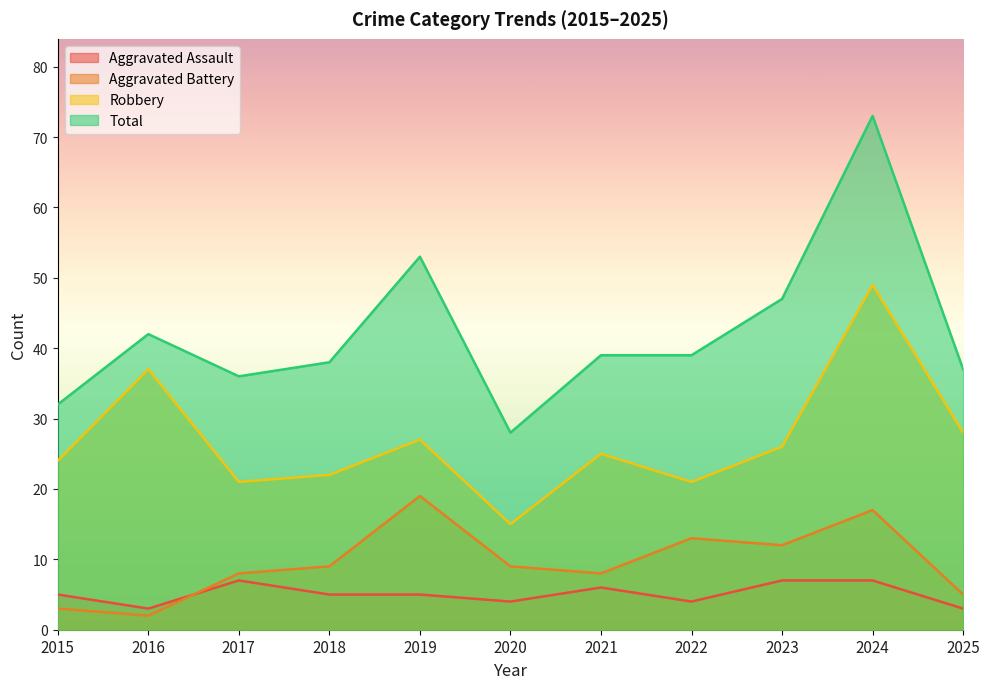

The value of Robbery at 2018 is 29. True or false?

False